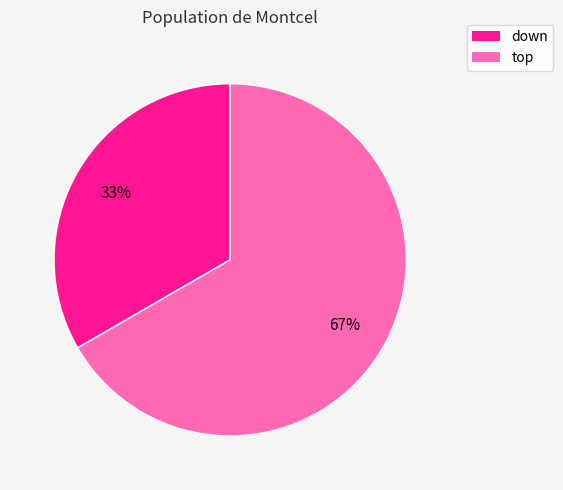

Count the number of slices in the pie.

2